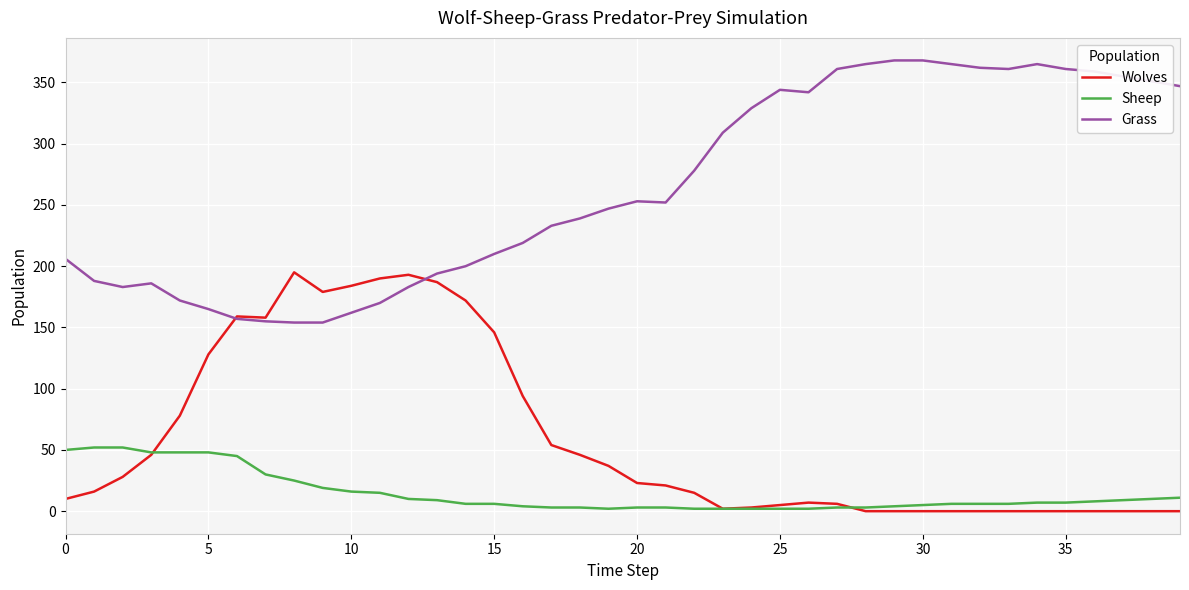

Does the chart display data point markers on the line(s)?

No